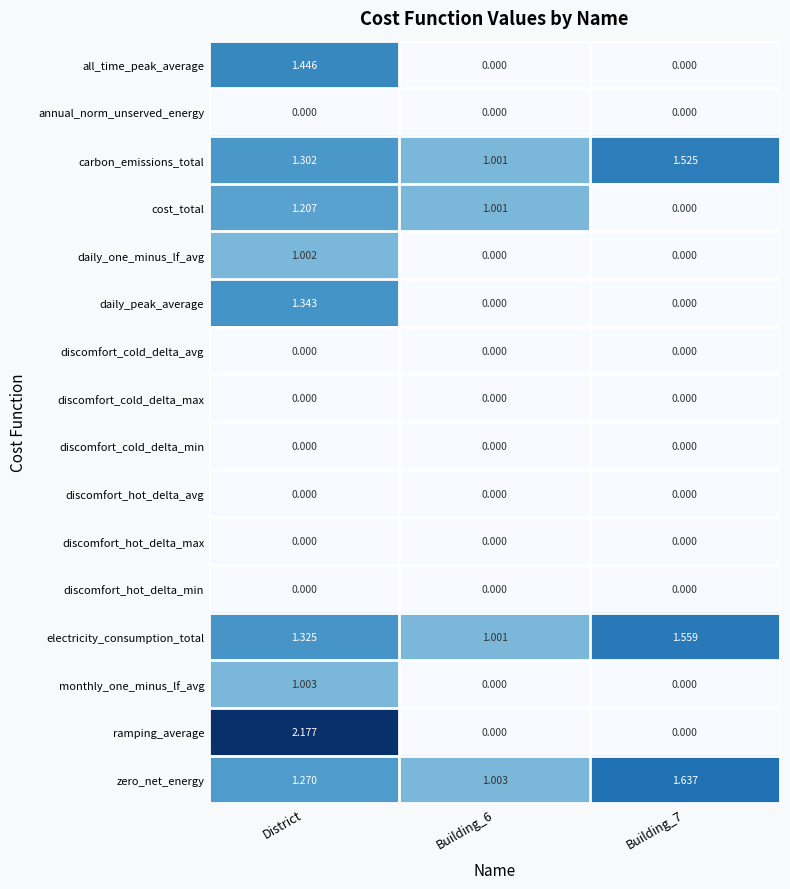

At which category is the sum across all series the highest?

District